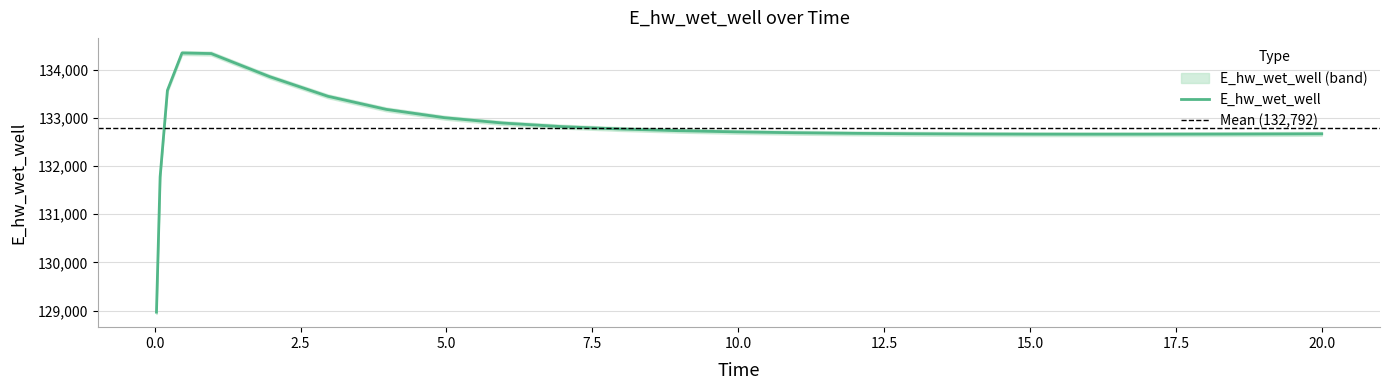

The value at 4.96875 is 133005.1. True or false?

True